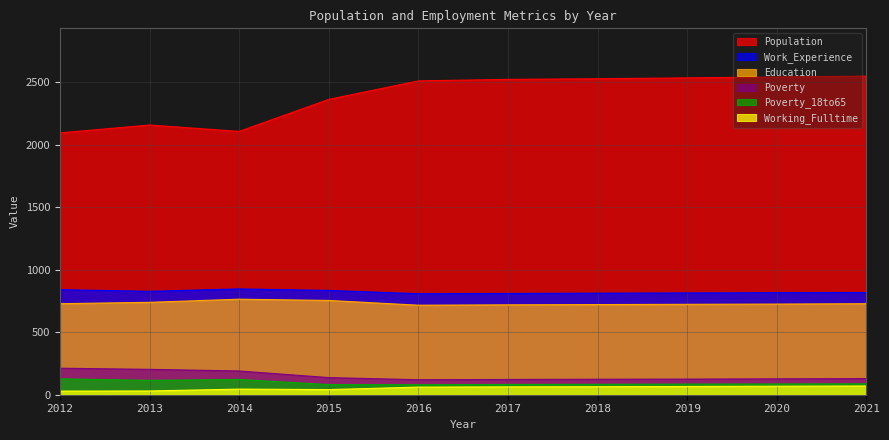

What are all the series names shown in the legend?

Population, Work_Experience, Education, Poverty, Poverty_18to65, Working_Fulltime